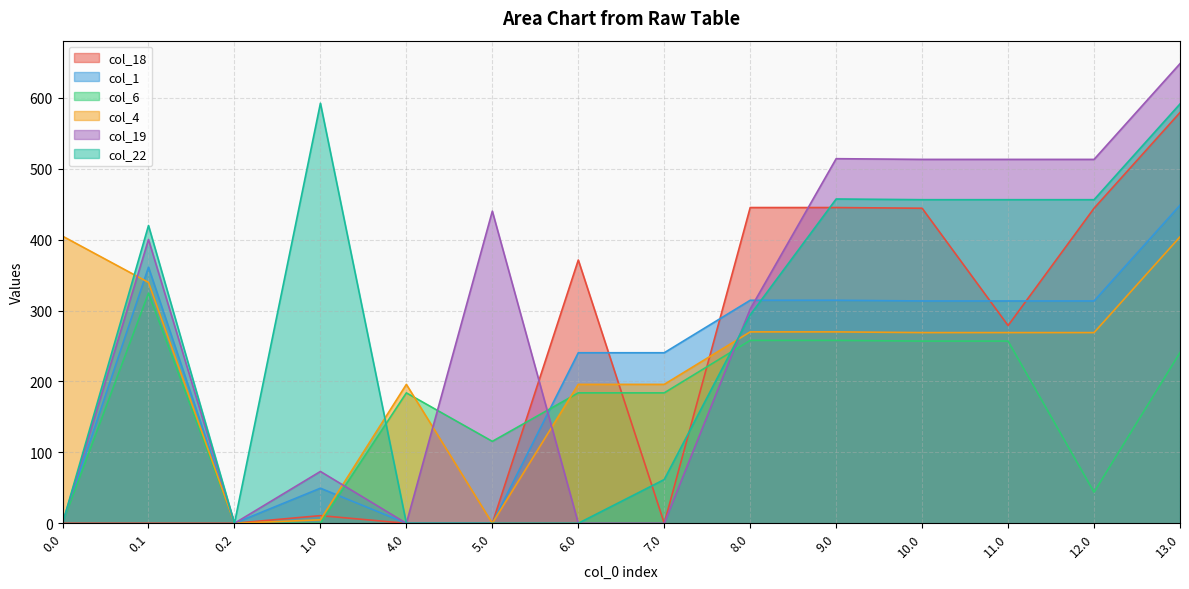

What is the total value across all series at 0.1?

1845.3